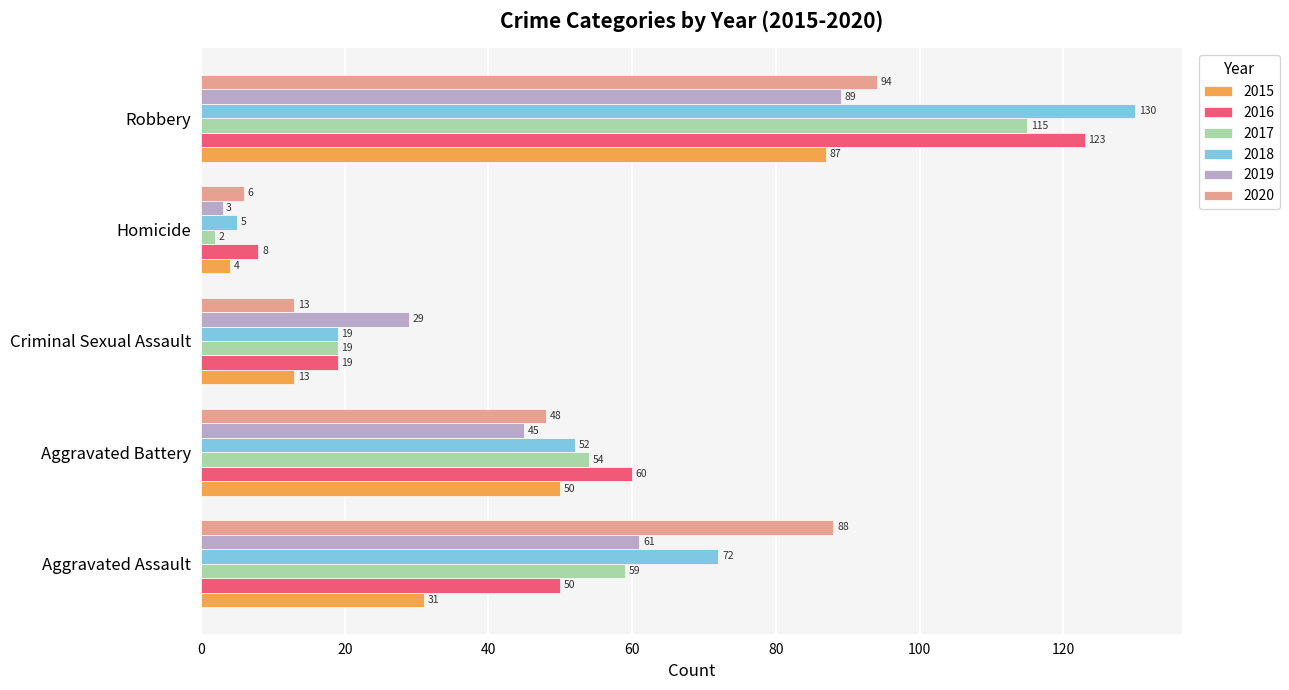

Which category has the highest value across all series?

Robbery